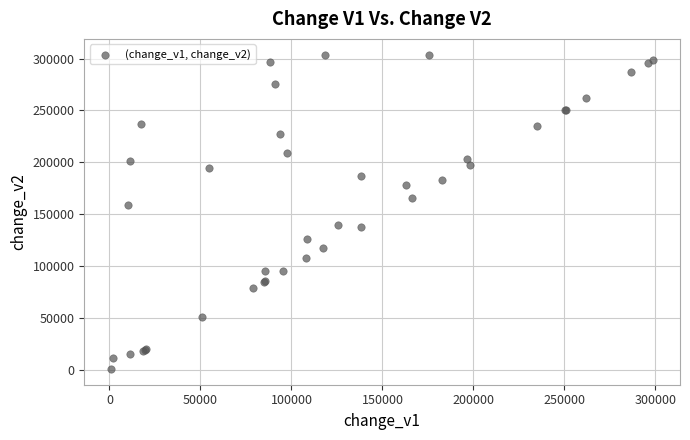

What Y value in the scatter plot is closest to 152405?

158491